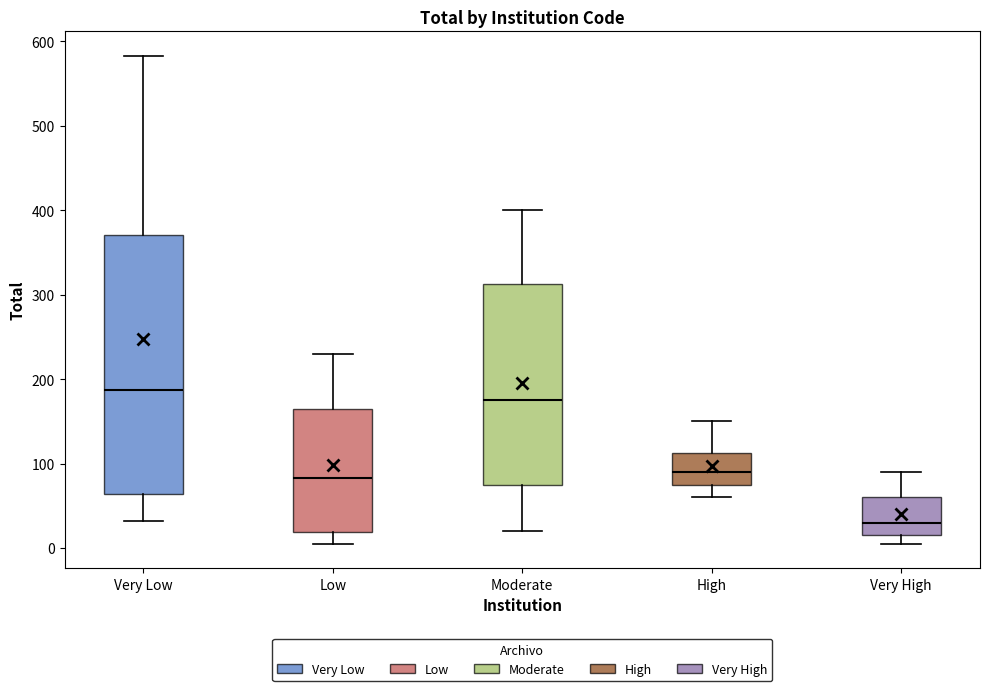

Reading left to right, transcribe this box plot: for each box, give where its median line is, the range the box spans, and where its two whiskers end, as read against the y-axis. The values are not printed on the chart, so give them approximately, as read against the axis.

Very Low: median 190, box 60 to 370, whiskers 30 to 580
Low: median 80, box 20 to 170, whiskers 10 to 230
Moderate: median 180, box 80 to 310, whiskers 20 to 400
High: median 90, box 80 to 110, whiskers 60 to 150
Very High: median 30, box 20 to 60, whiskers 10 to 90